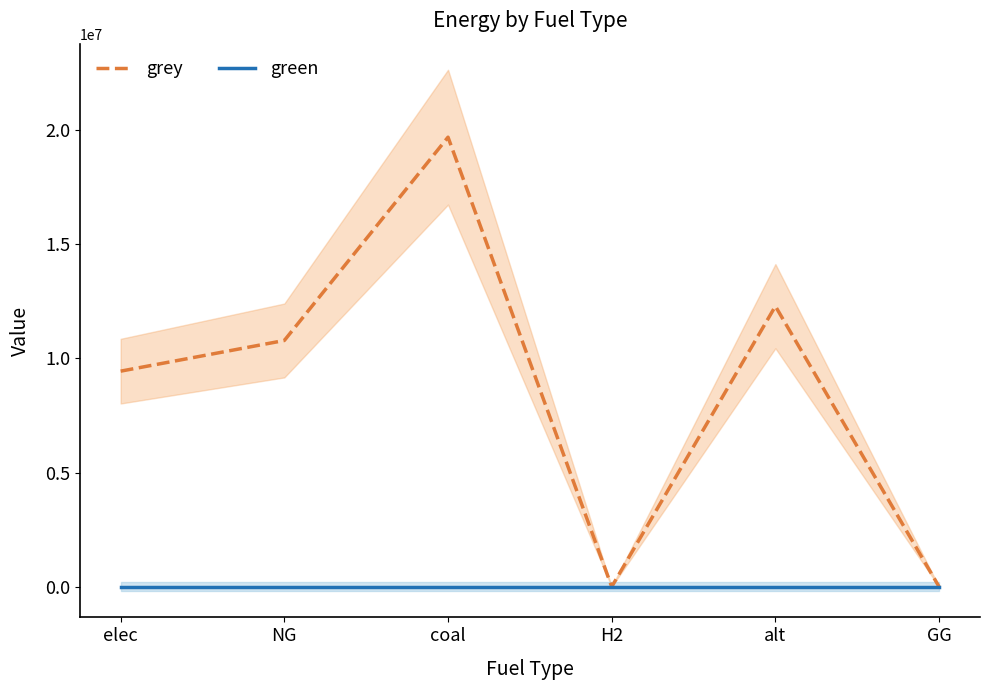

Which category has the highest value in the grey series?

coal